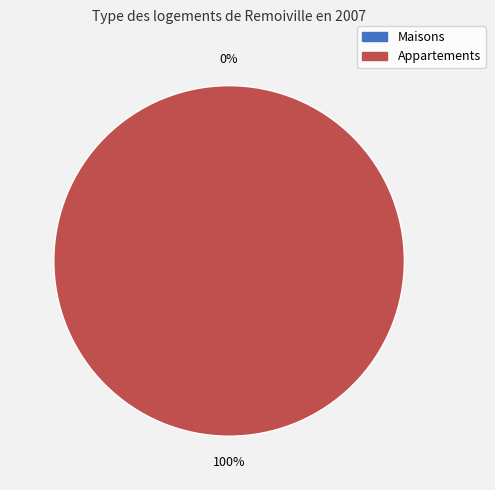

To the nearest percent, what percentage of the pie is 1?

100%